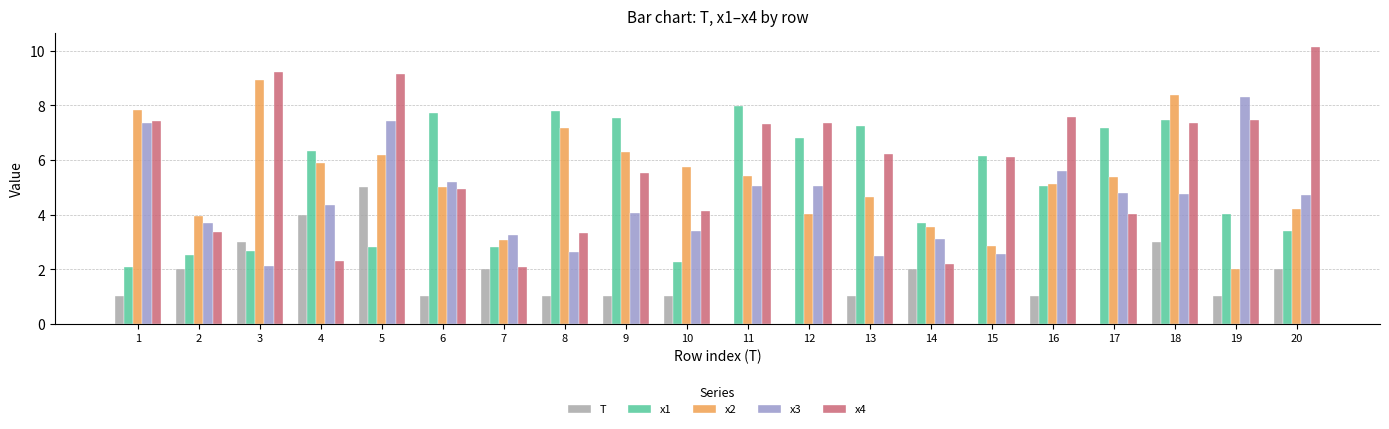

What is the total value across all series at 4?

22.9